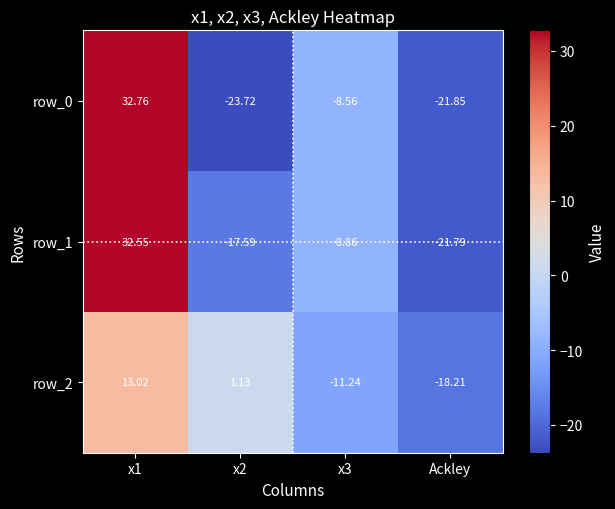

What is the total value across all series at x3?

-28.7